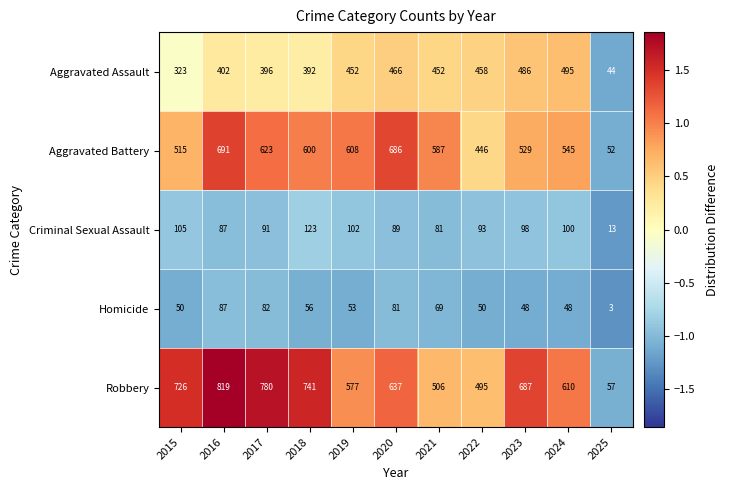

Between 2020 and 2024, which series saw the biggest shift?

Aggravated Battery